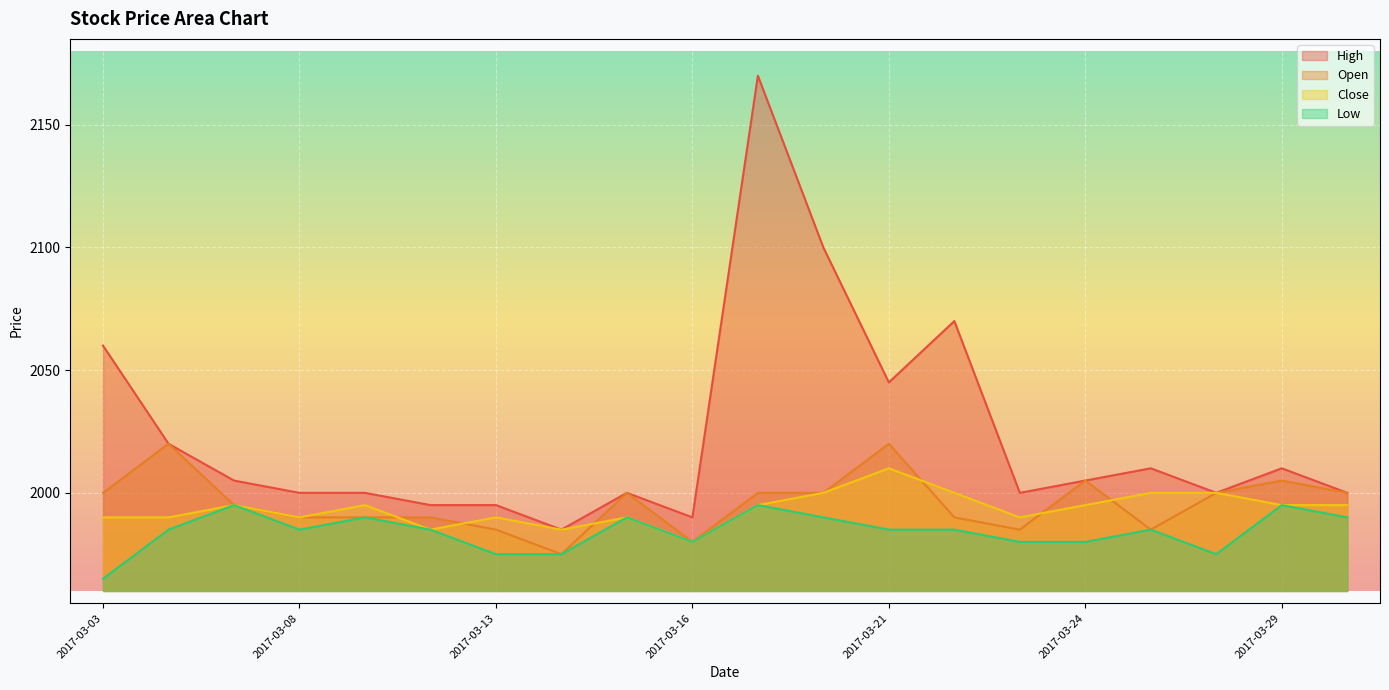

List the series in order of their peak value, highest first.

High, Open, Close, Low